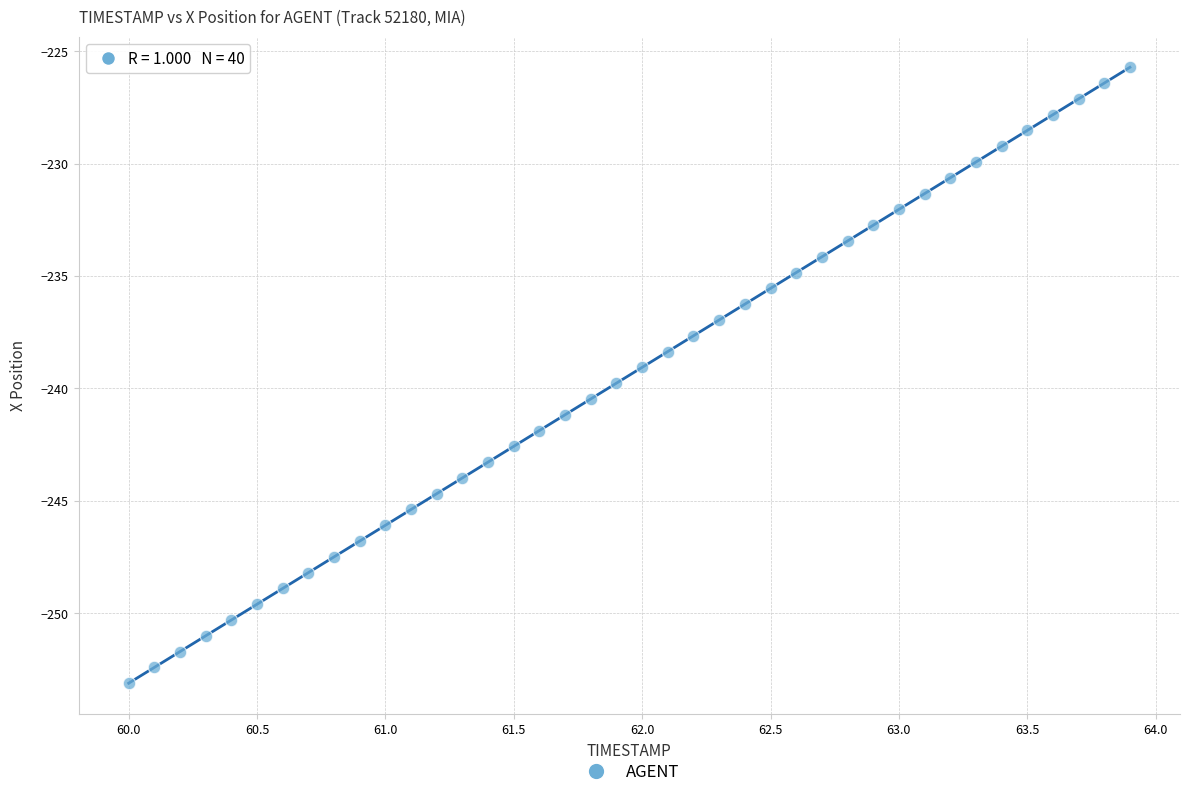

What is the range of X values (max minus min)?

3.9